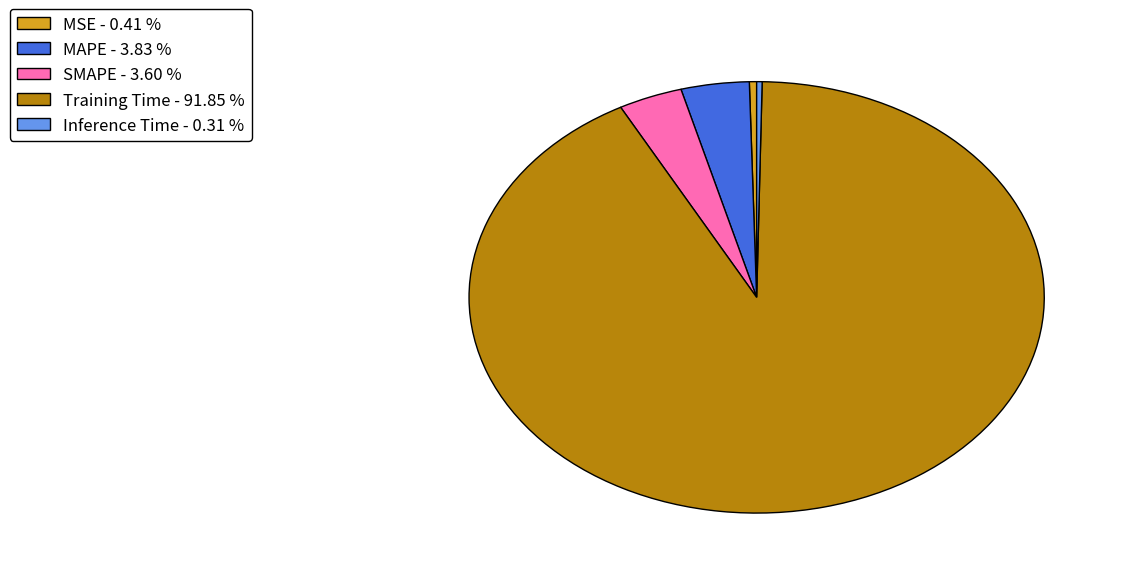

True or false: Training Time accounts for 99% of the total.

False